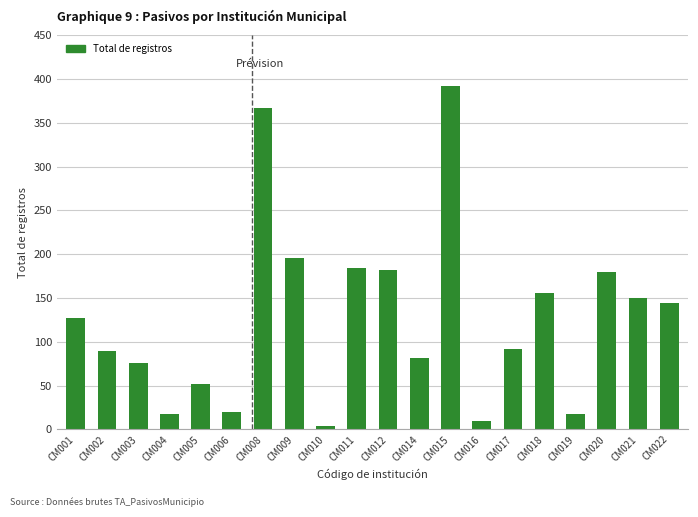

What is the average value?

127